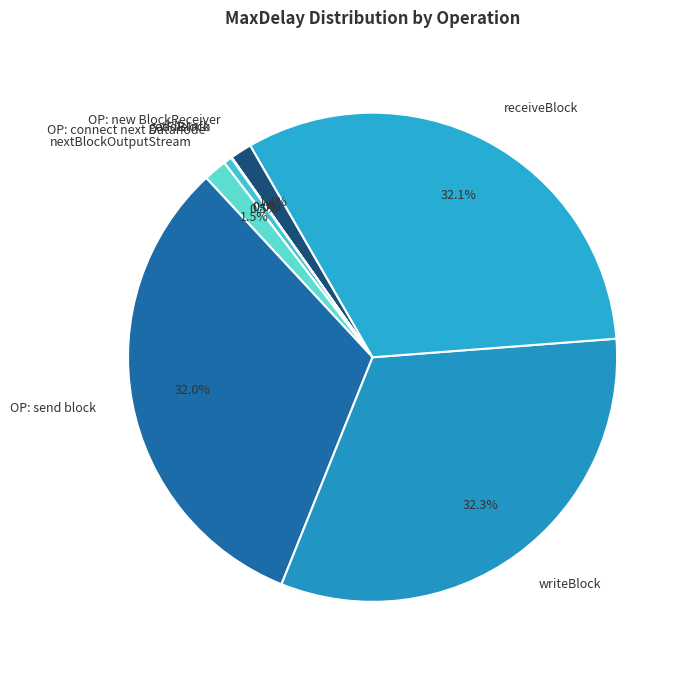

Which has a higher value, nextBlockOutputStream or OP: send block?

OP: send block